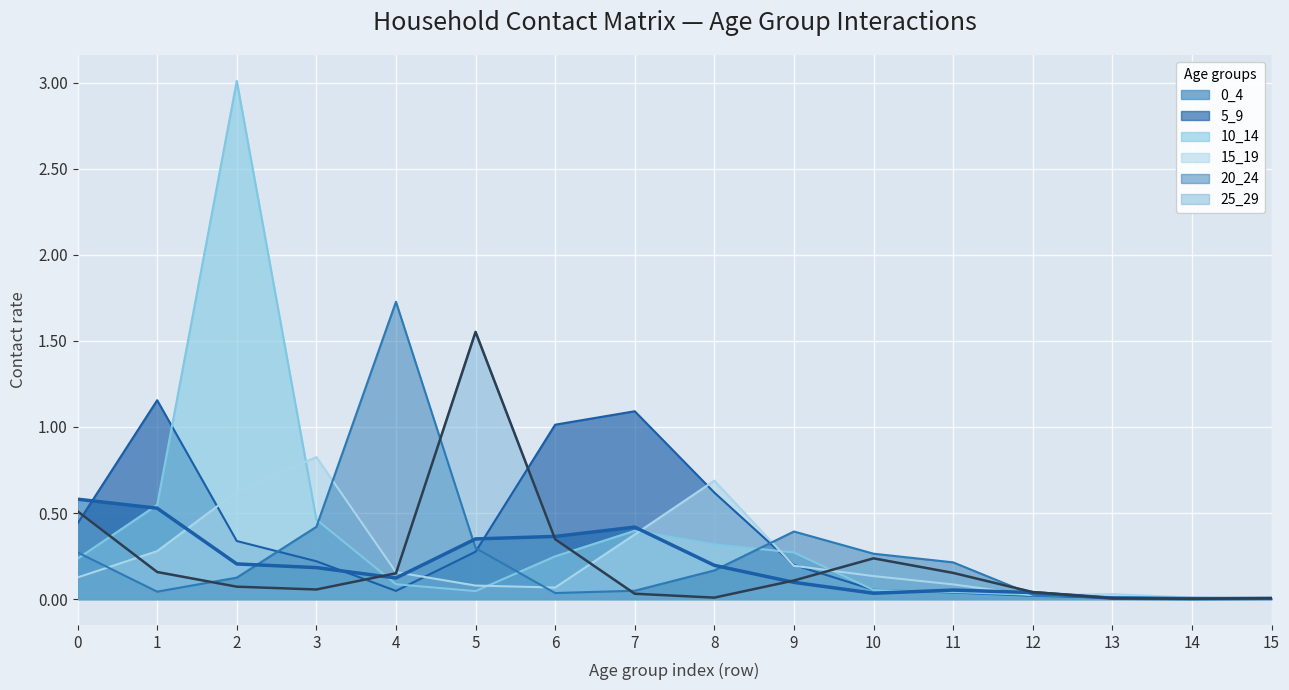

Is the value of 20_24 at 3 greater than the value of 0_4 at 14?

Yes